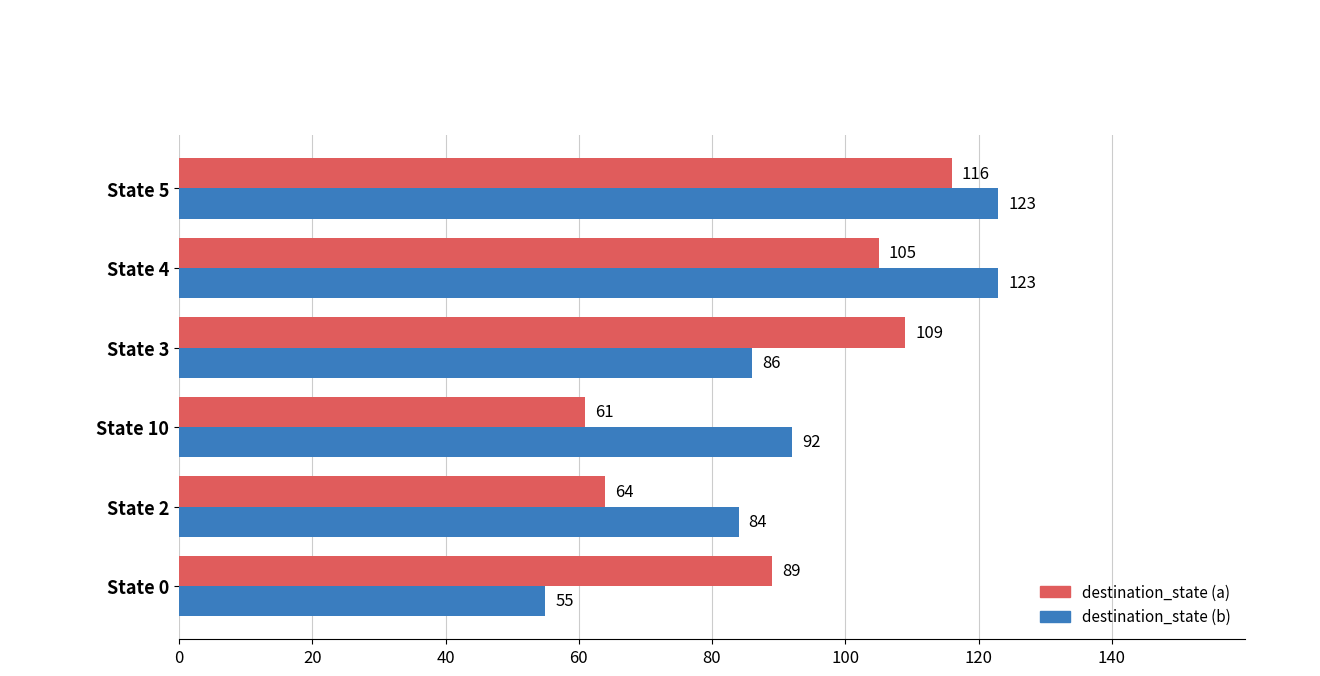

The destination_state (a) series shows 61 at State 10. True or false?

True